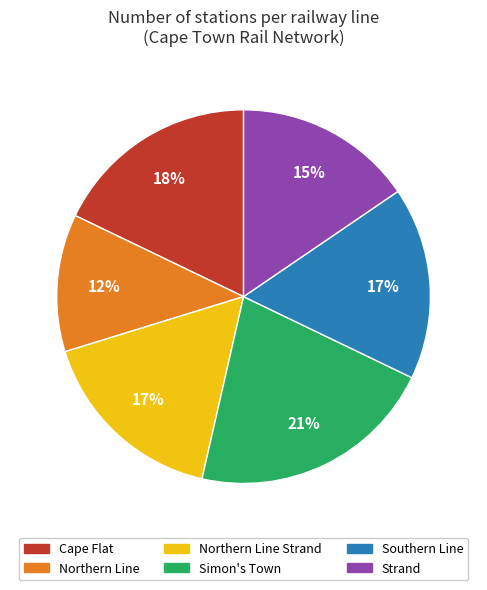

Is there a majority slice in this chart?

No